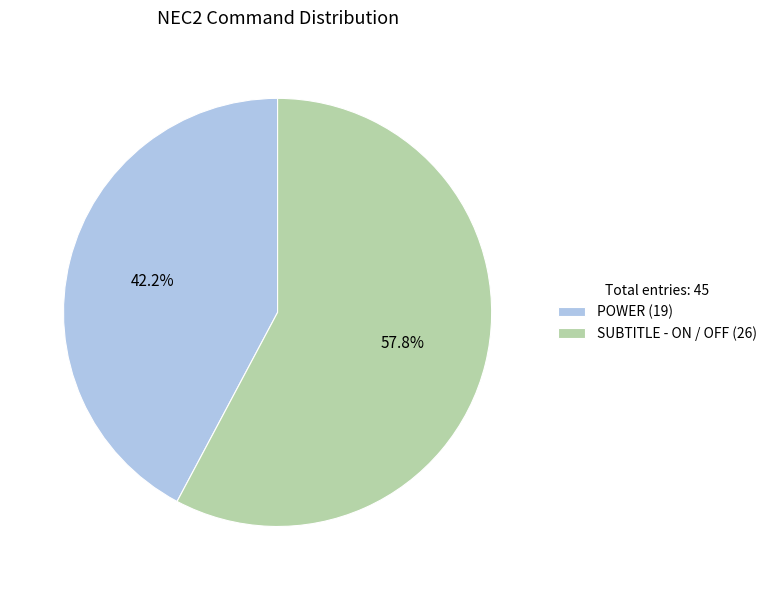

What is the ratio of the value at SUBTITLE - ON / OFF (26) to the value at POWER (19)?

1.4